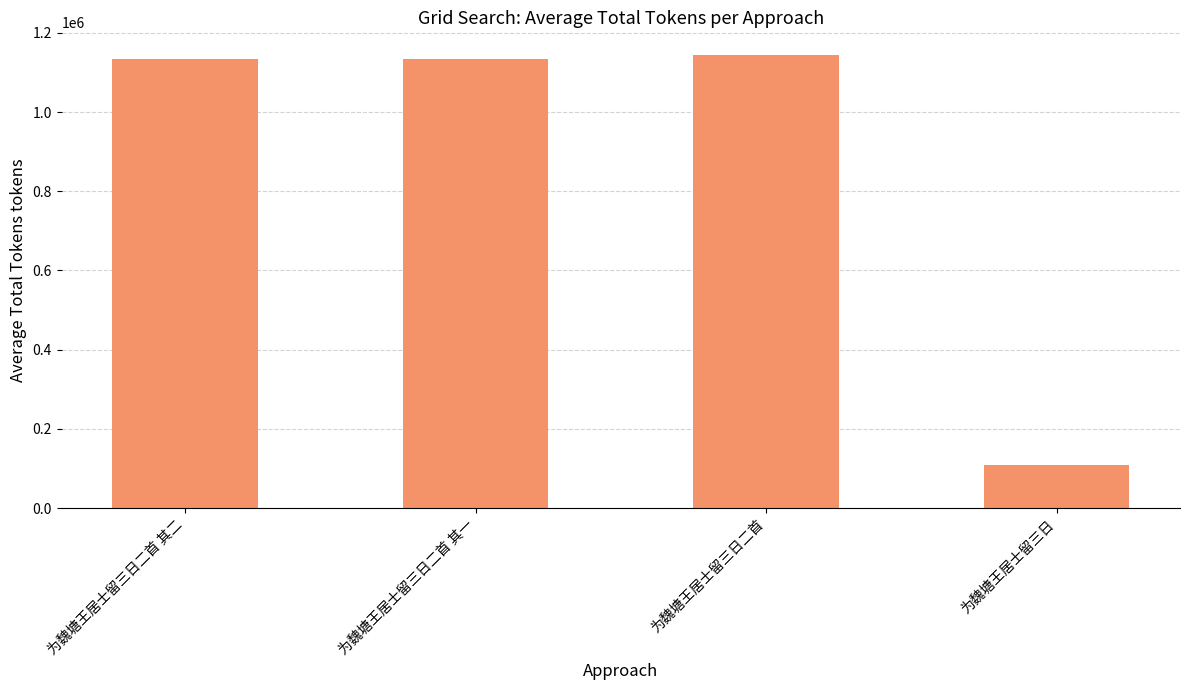

What is the change in value from 为魏塘王居士留三日二首 其二 to 为魏塘王居士留三日二首?

+10187